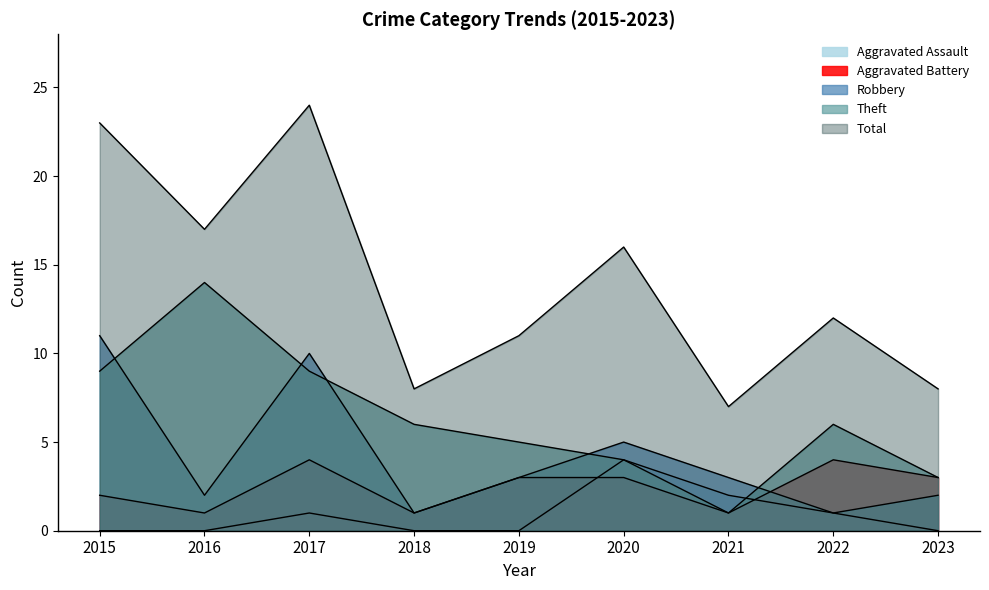

In Aggravated Assault, how many points are higher than both neighbors (excluding endpoints)?

2